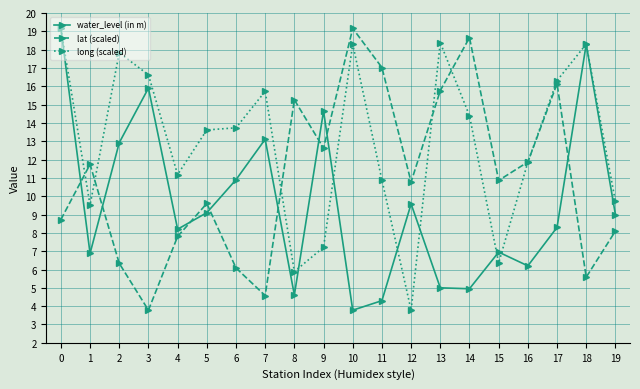

What is the value of the water_level (in m) point at the 17th from the left?

6.2